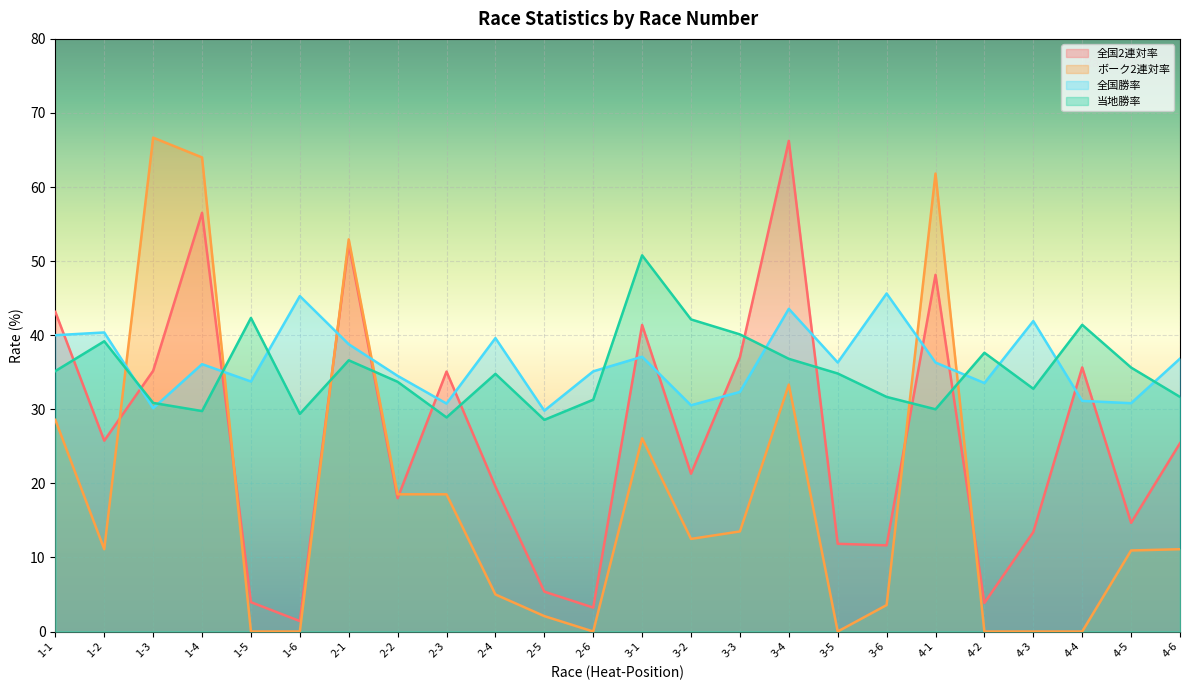

What is the value of the ボーク2連対率 point at the 14th from the left?

12.5